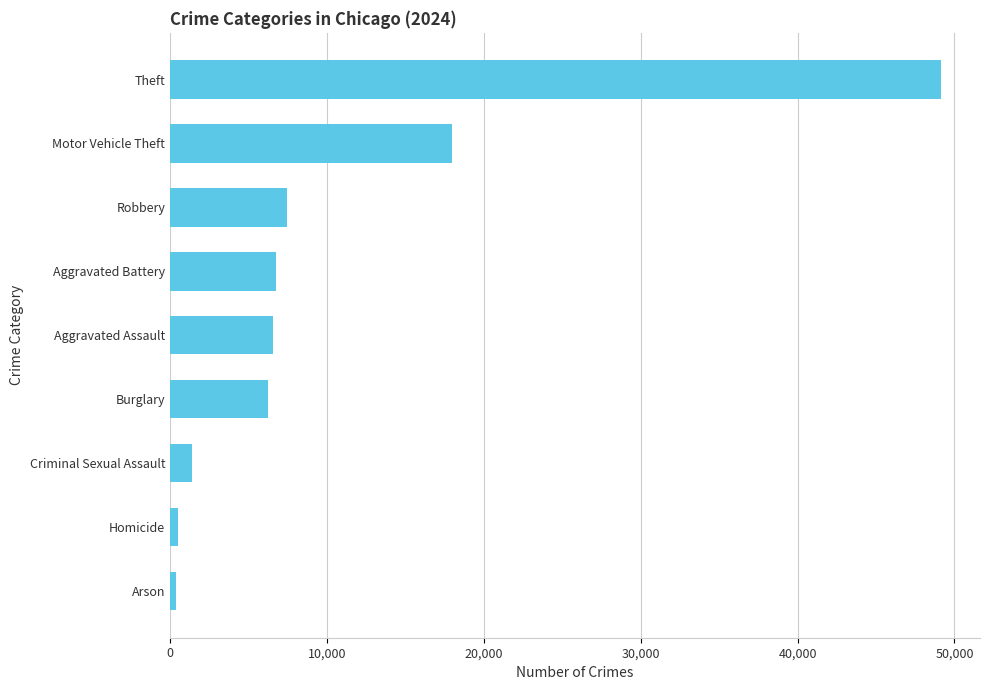

Are the bars grouped side by side (vs. stacked)?

No